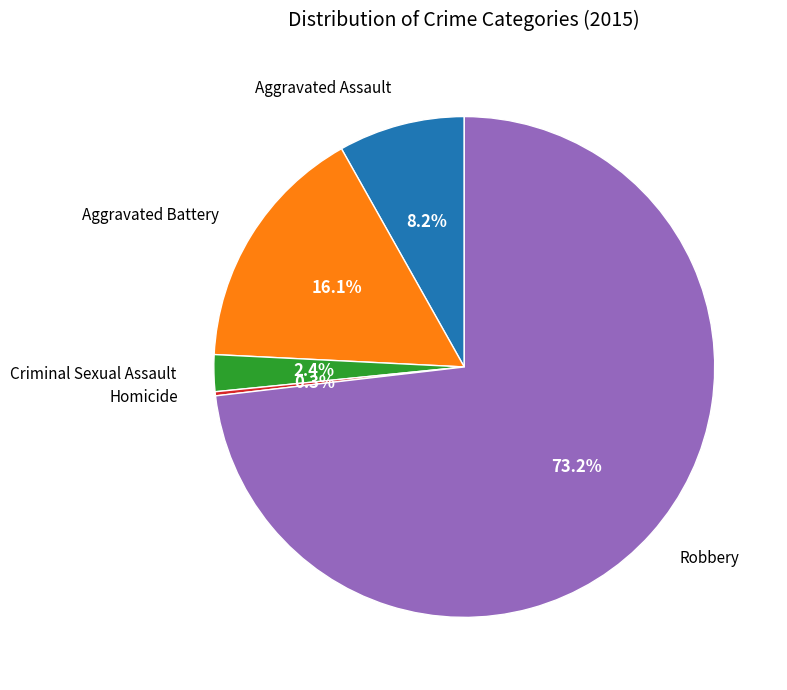

Is there any slice that represents more than half of the pie?

Yes